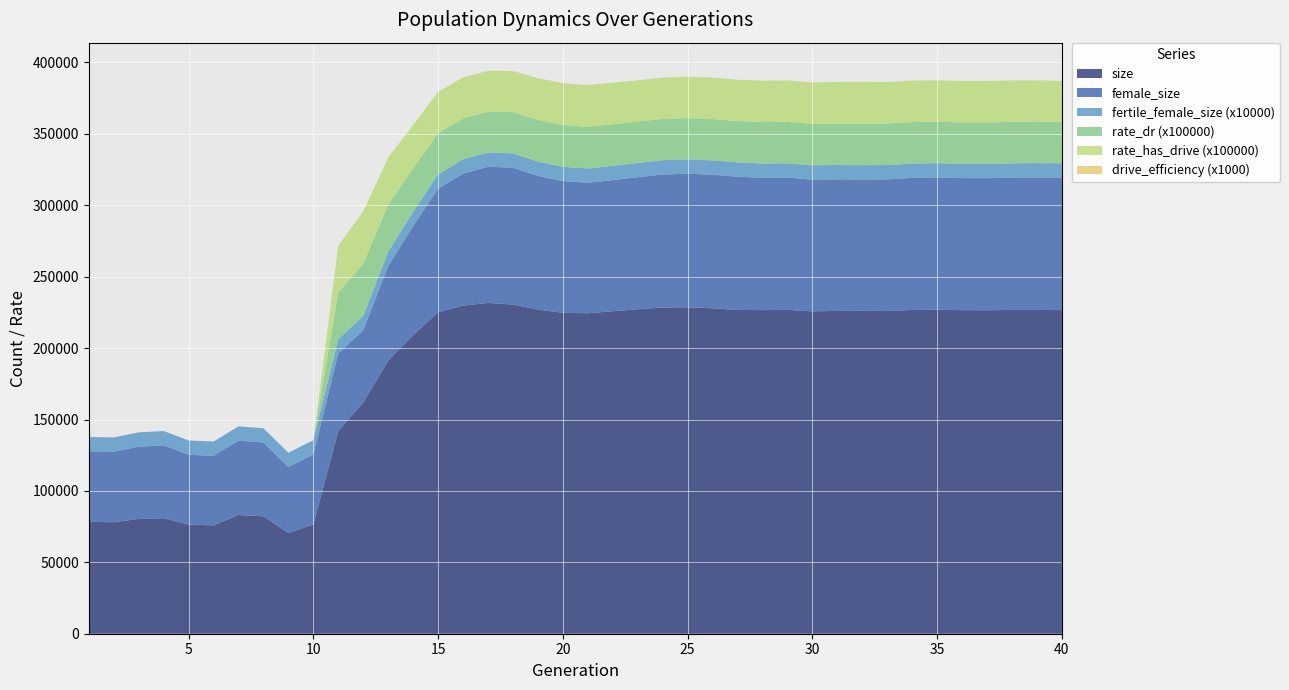

Reading right to left, extract all data points from this chart.

size: 226604.0	226725.0	226727.0	226500.0	226557.0	226872.0	226722.0	226012.0	226104.0	226050.0	225743.0	226764.0	226598.0	226720.0	227900.0	228526.0	228397.0	227205.0	225820.0	224414.0	224736.0	226932.0	230493.0	231612.0	229790.0	225106.0	208996.0	191286.0	161910.0	141912.0	76483.0	70470.0	82217.0	83136.0	75846.0	76386.0	80912.0	80345.0	78085.0	78350.0
female_size: 92834.0	92782.0	92652.0	92508.0	92480.0	92622.0	92500.0	92167.0	91920.0	92174.0	92204.0	92613.0	92619.0	93312.0	93523.0	93597.0	93158.0	92443.0	91819.0	91347.0	92191.0	93645.0	95860.0	95351.0	92412.0	86533.0	76477.0	66104.0	50616.0	54314.0	49041.0	46225.0	51633.0	52070.0	48736.0	48941.0	51009.0	50628.0	49370.0	49388.0
fertile_female_size: 1.0	1.0	1.0	1.0	1.0	1.0	1.0	1.0	1.0	1.0	1.0	1.0	1.0	1.0	1.0	1.0	1.0	1.0	1.0	1.0	1.0	1.0	1.0	1.0	1.0	1.0	1.0	1.0	1.0	1.0	1.0	1.0	1.0	1.0	1.0	1.0	1.0	1.0	1.0	1.0
rate_dr: 0.3	0.3	0.3	0.3	0.3	0.3	0.3	0.3	0.3	0.3	0.3	0.3	0.3	0.3	0.3	0.3	0.3	0.3	0.3	0.3	0.3	0.3	0.3	0.3	0.3	0.3	0.3	0.3	0.4	0.3	0.0	0.0	0.0	0.0	0.0	0.0	0.0	0.0	0.0	0.0
rate_has_drive: 0.3	0.3	0.3	0.3	0.3	0.3	0.3	0.3	0.3	0.3	0.3	0.3	0.3	0.3	0.3	0.3	0.3	0.3	0.3	0.3	0.3	0.3	0.3	0.3	0.3	0.3	0.3	0.3	0.4	0.3	0.0	0.0	0.0	0.0	0.0	0.0	0.0	0.0	0.0	0.0
drive_efficiency: 0.0	0.0	0.0	0.0	0.0	0.0	0.0	0.0	0.0	0.0	0.0	0.0	0.0	0.0	0.0	0.0	0.0	0.0	0.0	0.0	0.0	0.0	0.0	0.0	0.0	0.0	0.0	0.0	0.0	0.0	0.0	0.0	0.0	0.0	0.0	0.0	0.0	0.0	0.0	0.0